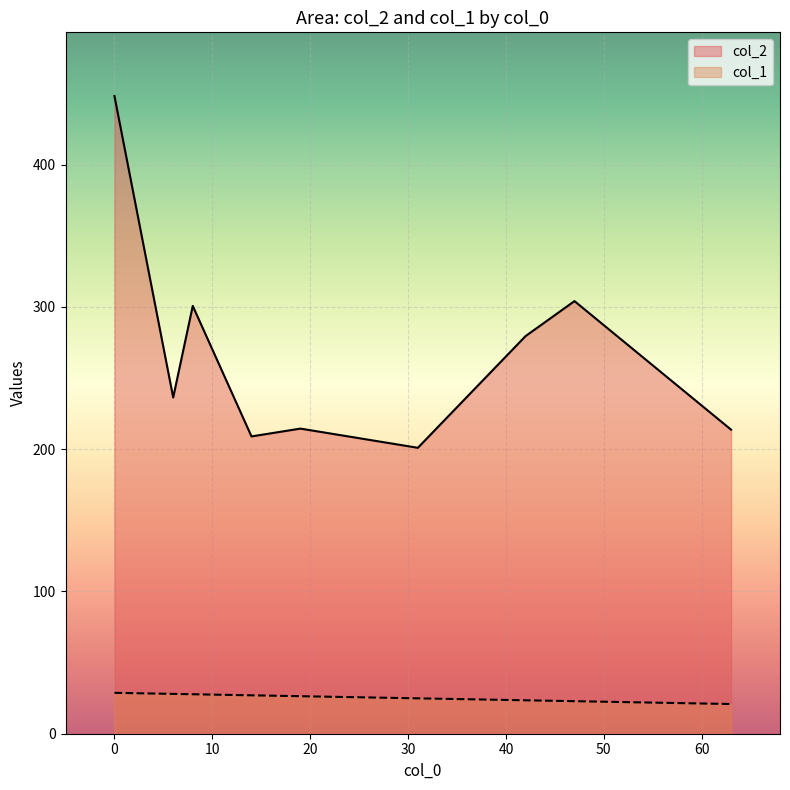

Rank the series by their average value, from highest to lowest.

col_2, col_1